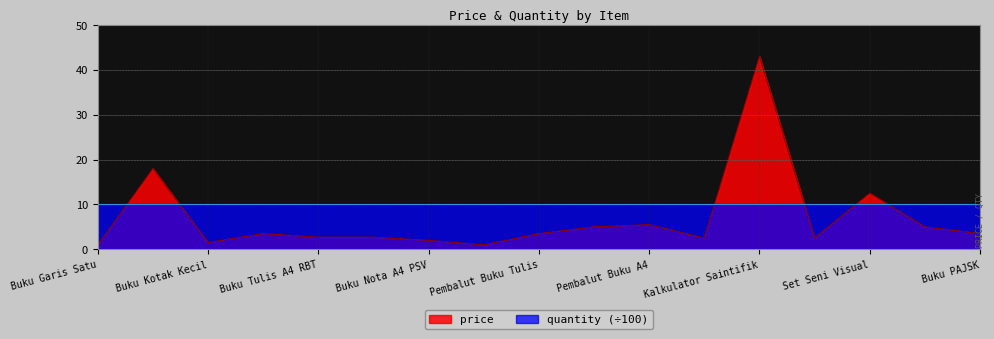

Does the chart have visible grid lines?

Yes